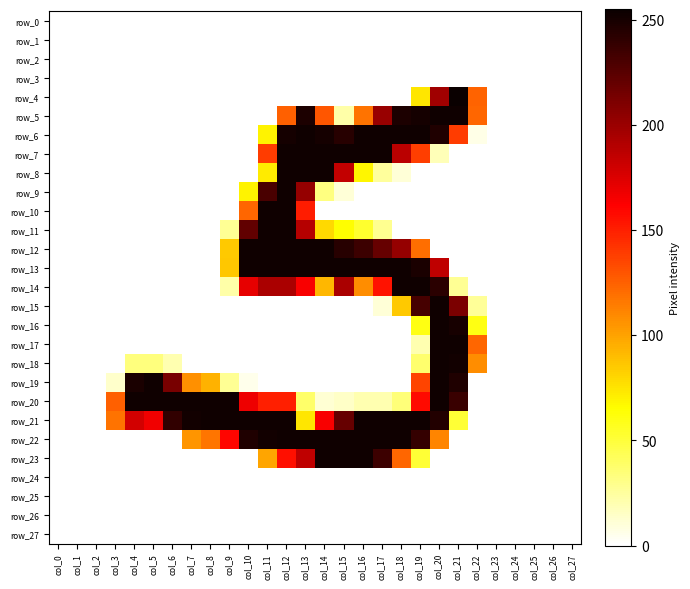

Count the number of categories in the chart.

28